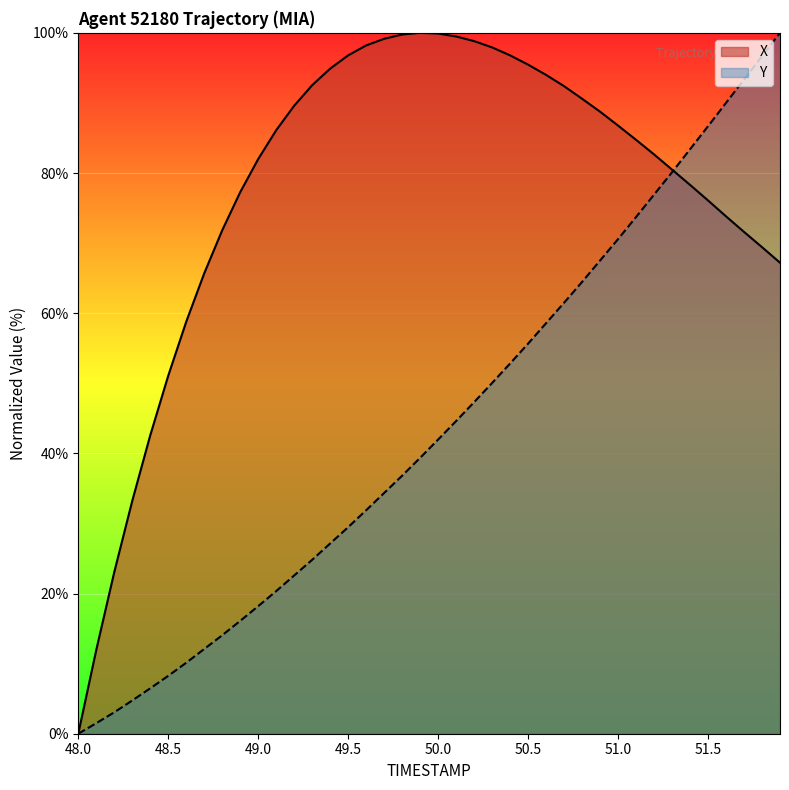

What are all the series names shown in the legend?

X, Y